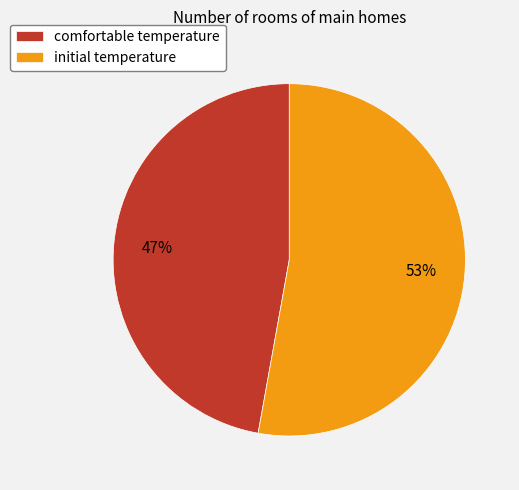

What is the largest slice in the pie chart?

initial temperature